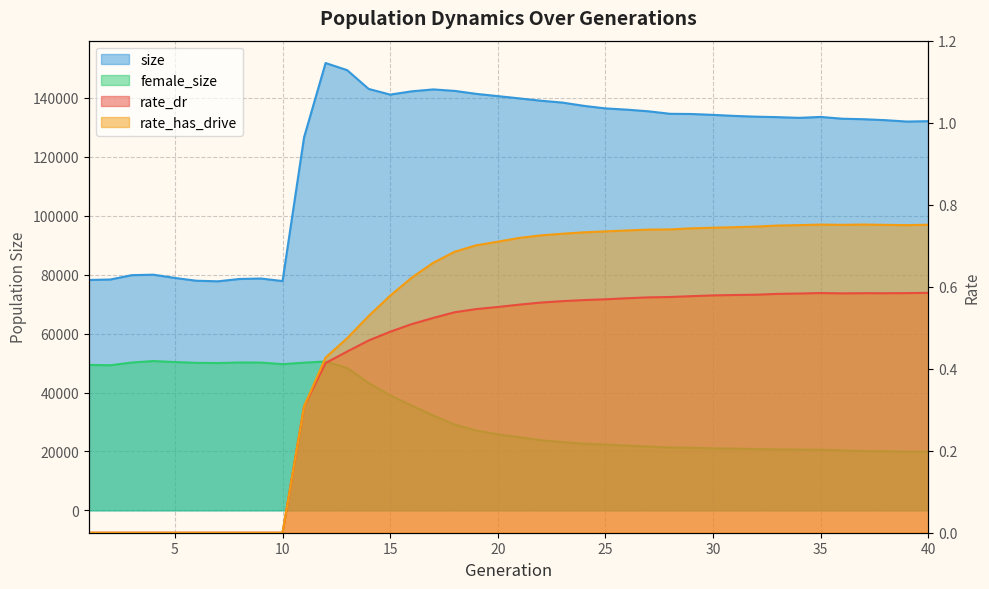

Is it true that rate_has_drive equals 0.3 at 23?

False